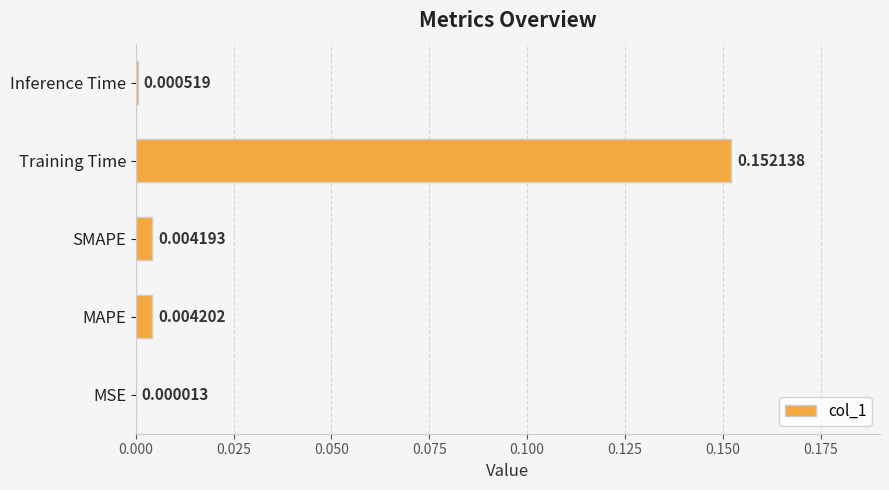

Count the number of categories in the chart.

5